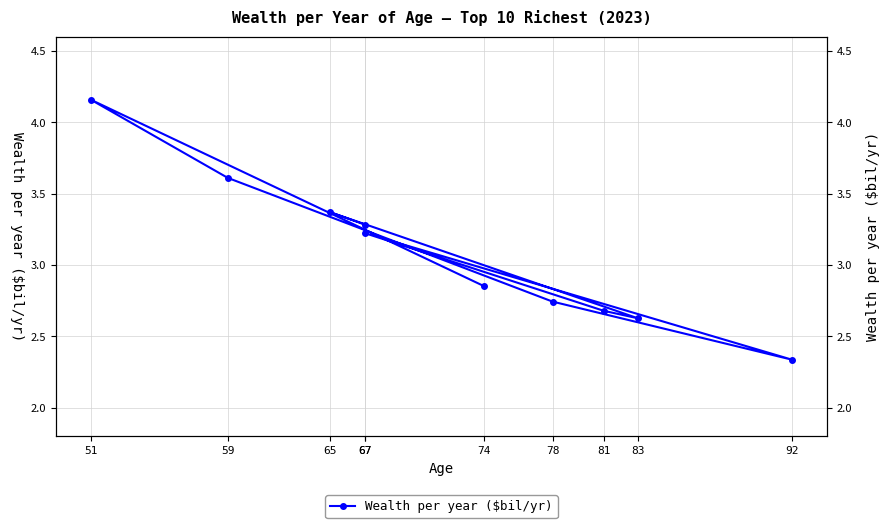

List the labels in order of value, smallest first.

92, 83, 81, 78, 74, 67, 67, 65, 59, 51